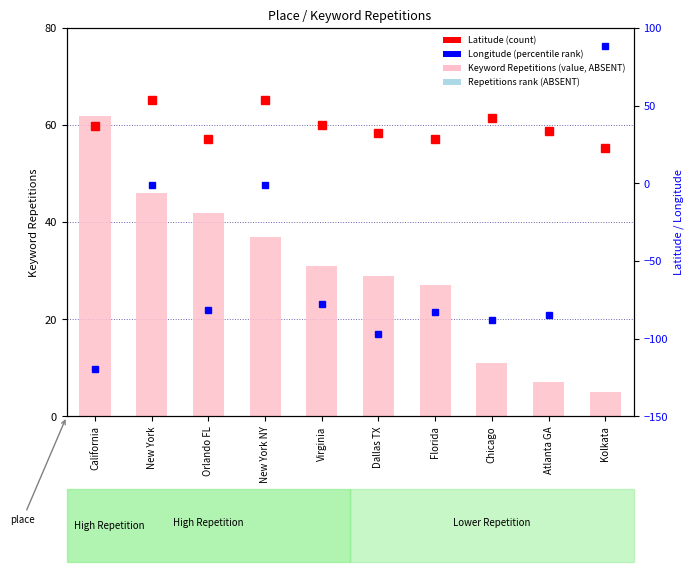

Reading left to right, transcribe all the data shown in this chart.

Keyword Repetitions (value, Detection Call = ABSENT): 62.0	46.0	42.0	37.0	31.0	29.0	27.0	11.0	7.0	5.0
Latitude (count): 37.3	54.0	28.5	54.0	37.5	32.8	28.8	41.9	33.7	22.6
Longitude (percentile rank): -119.8	-1.1	-81.4	-1.1	-77.4	-96.8	-82.5	-87.7	-84.4	88.4